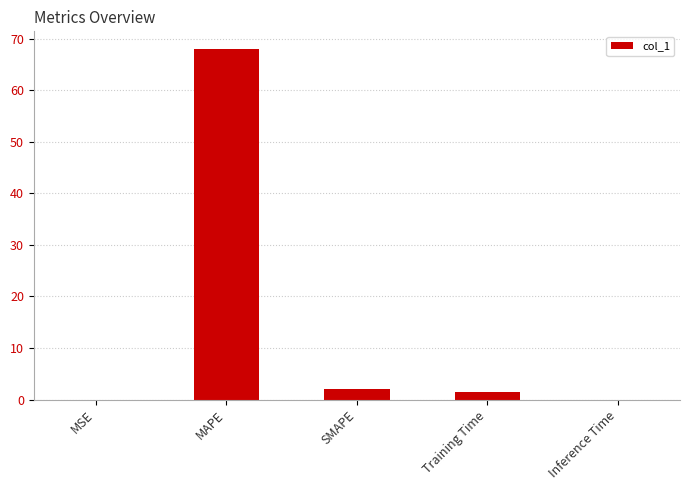

The value at SMAPE is 2.0. True or false?

True